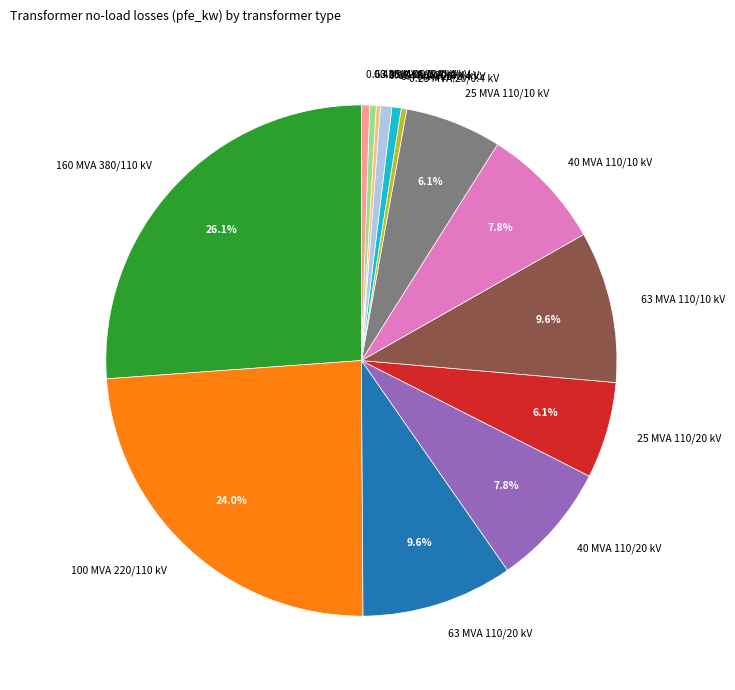

To the nearest percent, what is the difference between the largest and smallest slice percentages?

26%